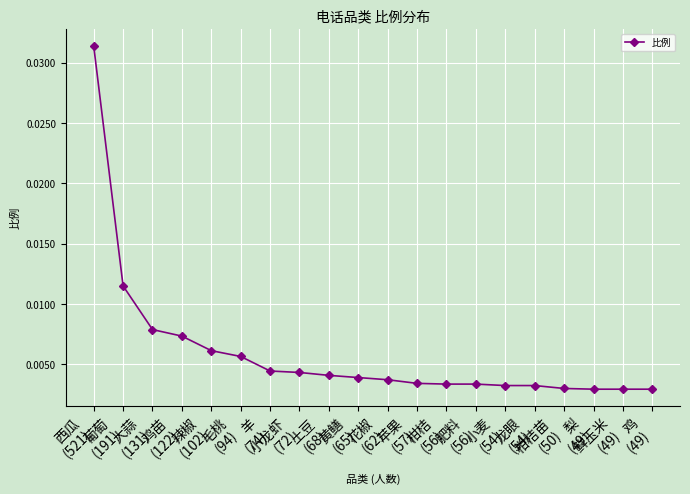

How many values are between 0 and 1?

20